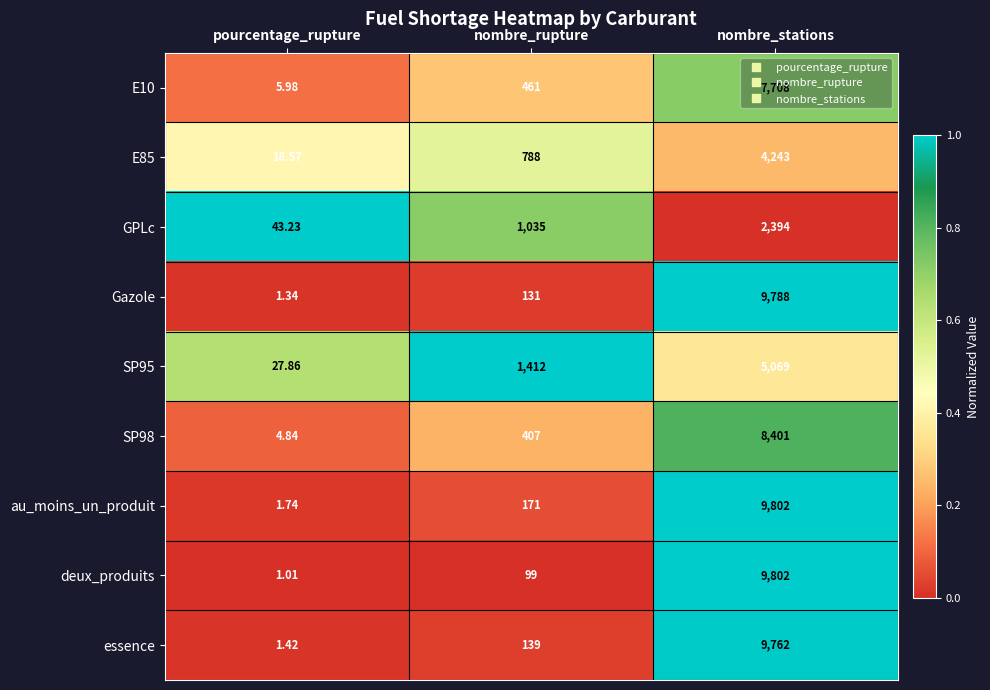

At which label is au_moins_un_produit closest to 4901?

nombre_rupture